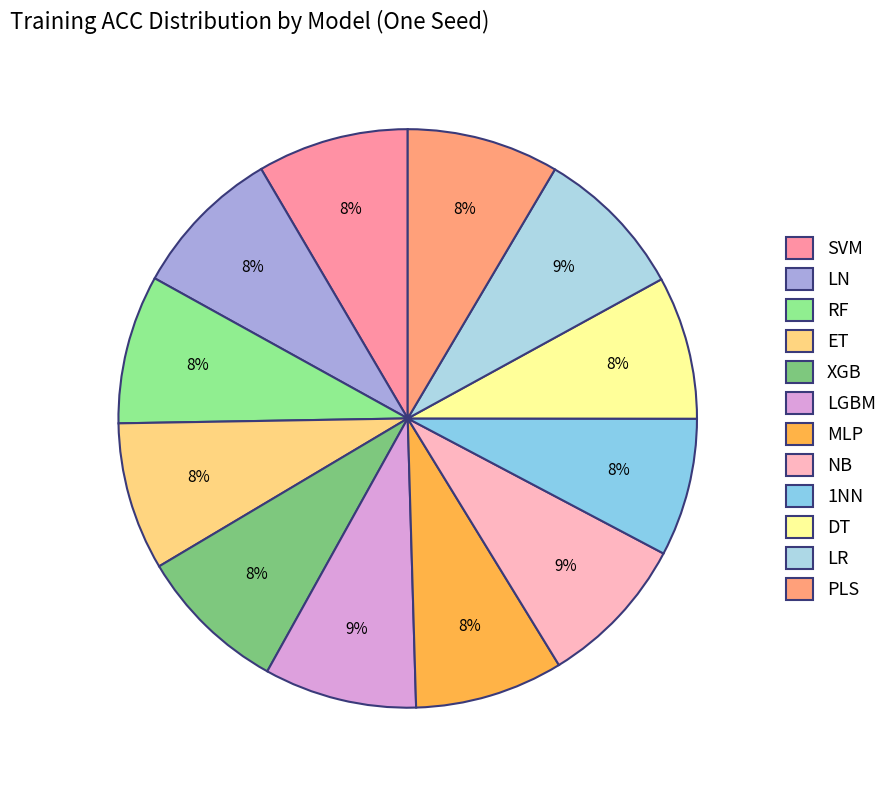

What percentage is the XGB slice, to the nearest percent?

8%